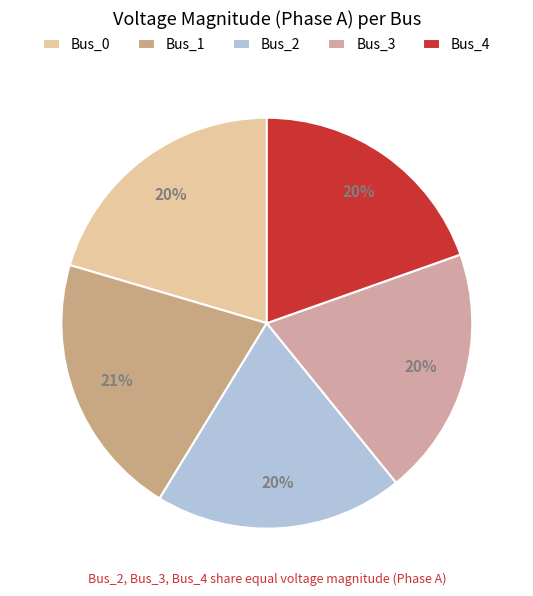

Does any single category account for the majority?

No